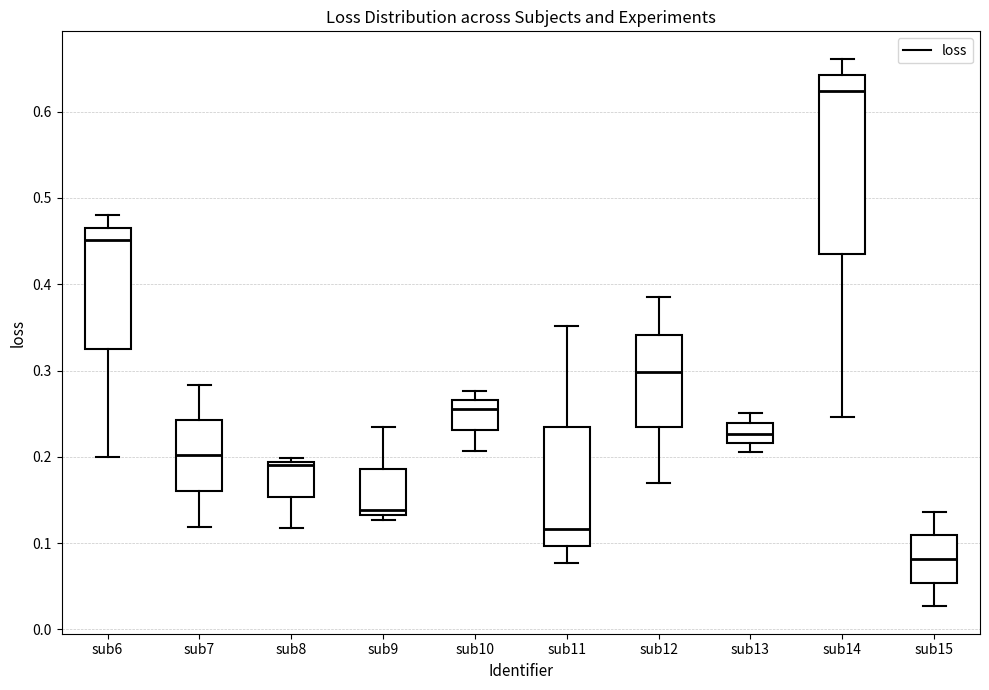

Where does the median line of the box for sub9 sit on the y-axis? The values are not printed on the chart, so give them approximately, as read against the axis.

0.14